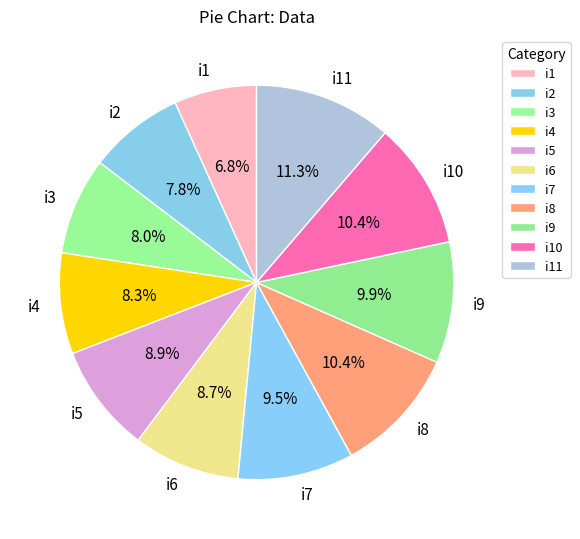

What percentage is the i10 slice, to the nearest percent?

10%